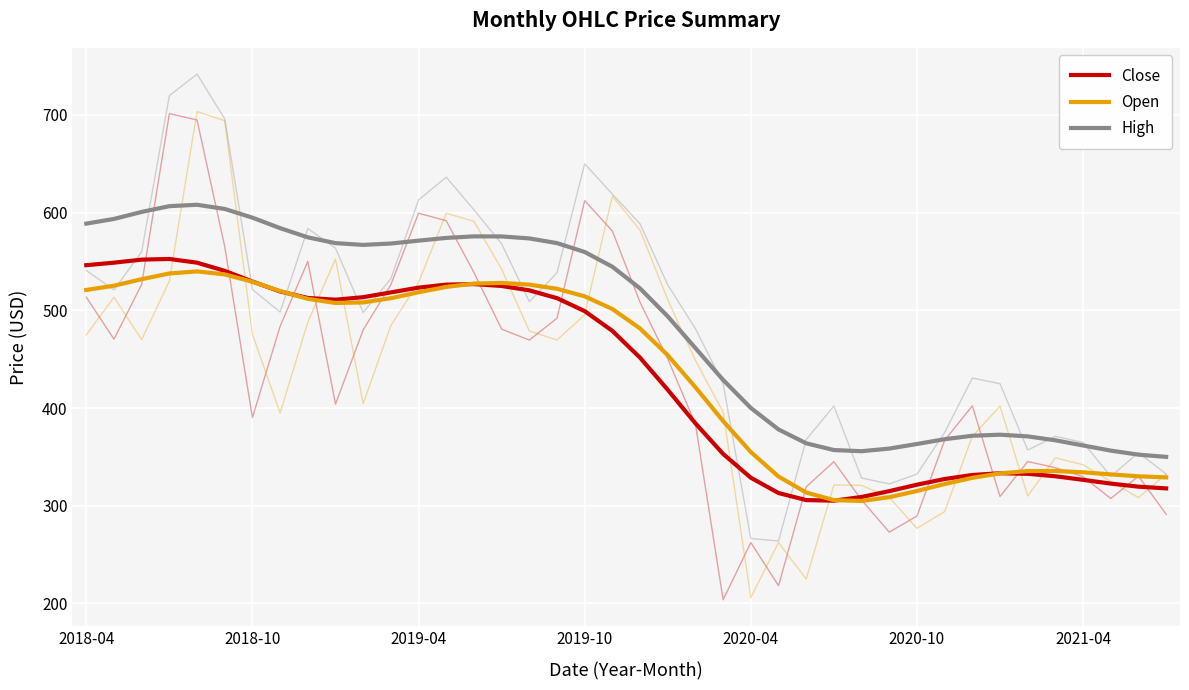

How many lines are shown in the chart?

3